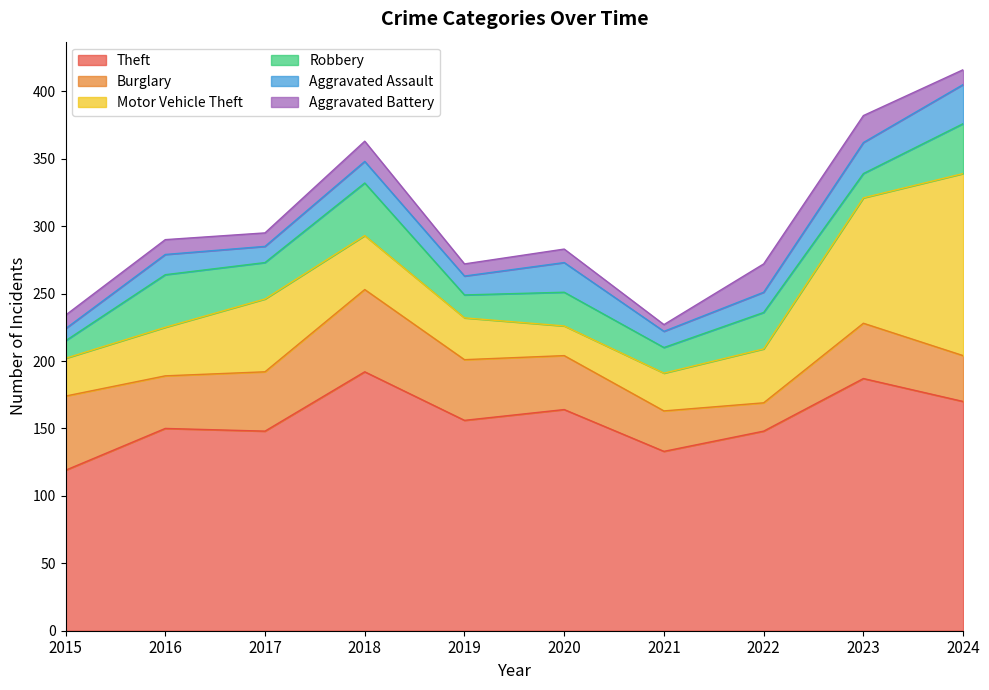

True or false: Robbery has a value of 24 at 2024.

False